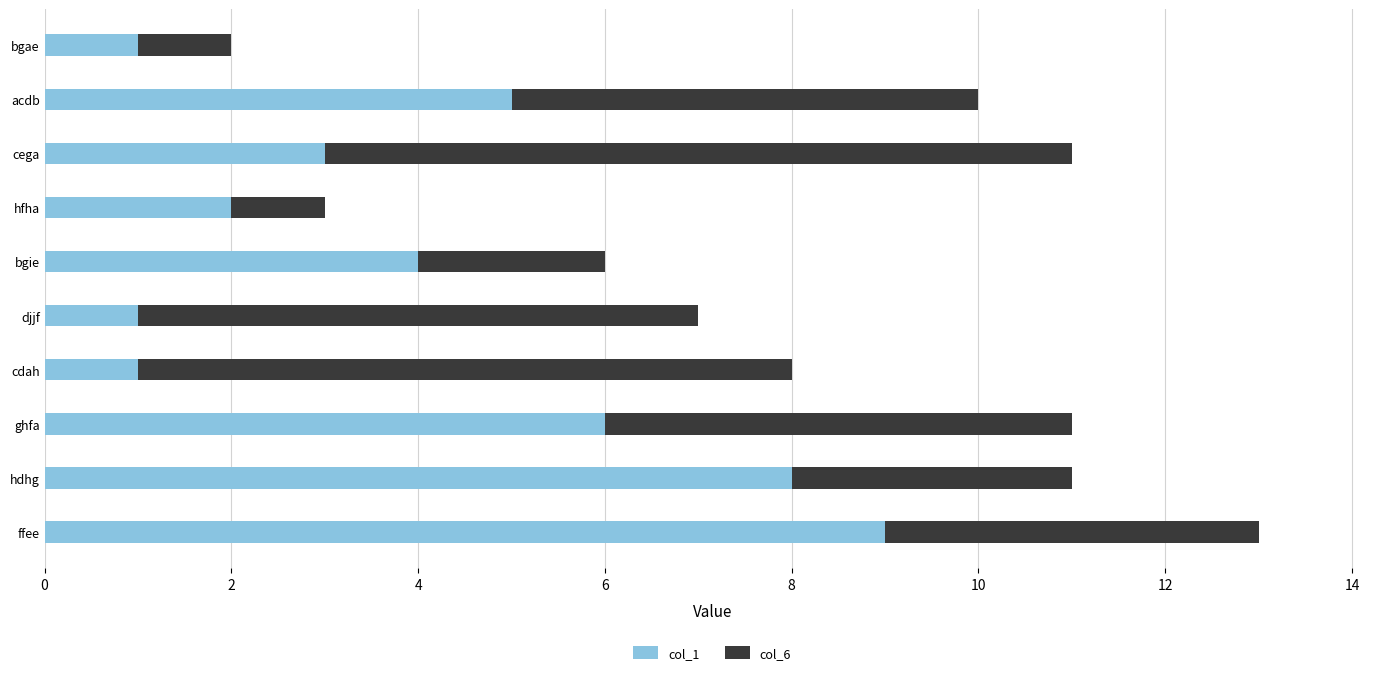

At which label is col_1 closest to 5?

acdb